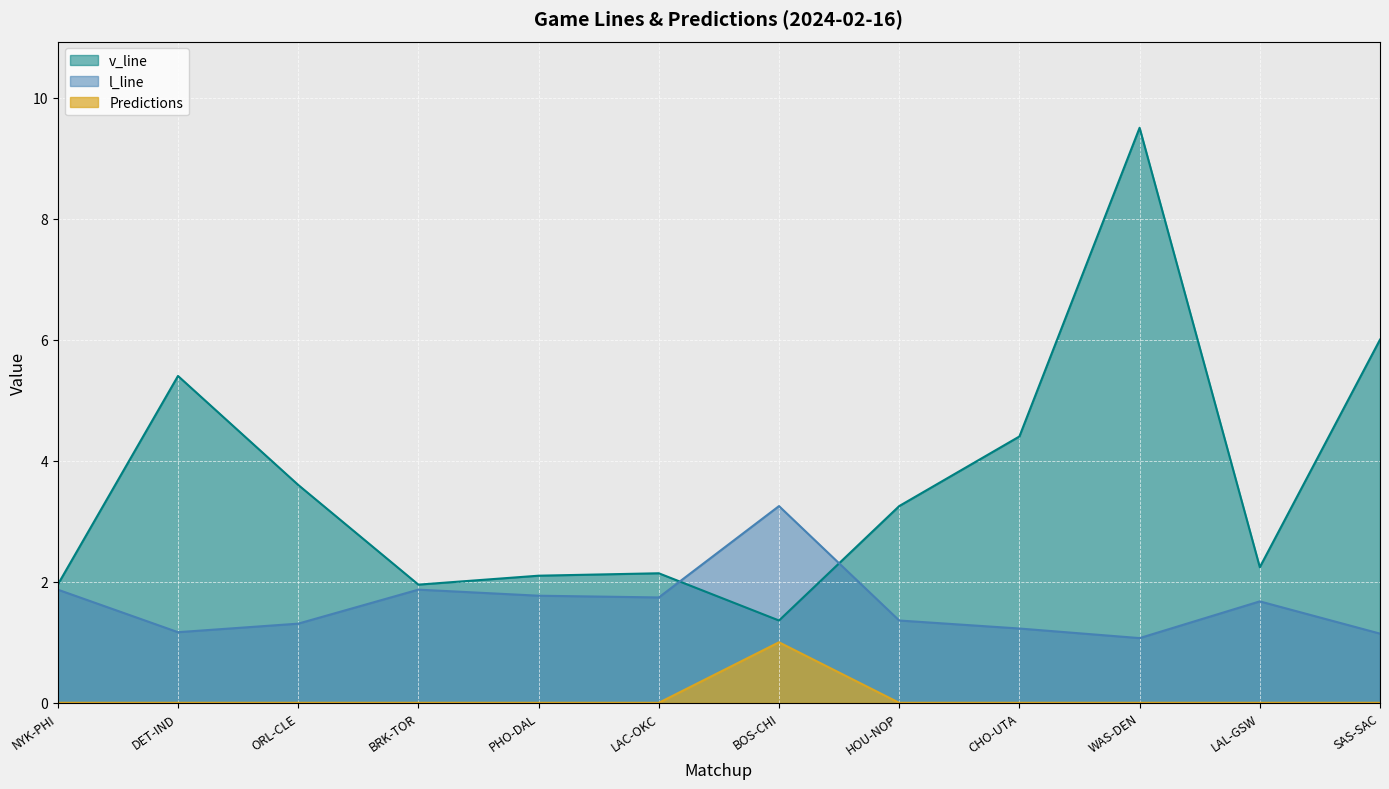

Reading left to right, what are all the values shown in this chart?

v_line: 2.0	5.4	3.6	2.0	2.1	2.1	1.4	3.2	4.4	9.5	2.2	6.0
l_line: 1.9	1.2	1.3	1.9	1.8	1.7	3.2	1.4	1.2	1.1	1.7	1.1
Predictions: 0.0	0.0	0.0	0.0	0.0	0.0	1.0	0.0	0.0	0.0	0.0	0.0